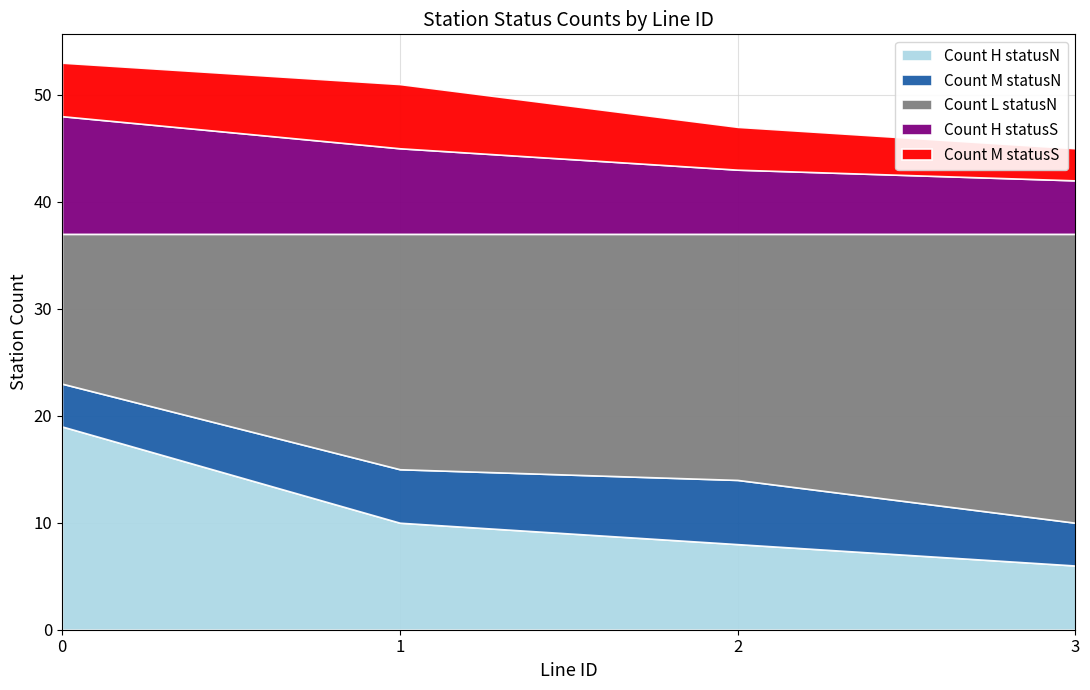

At which label does Count H statusN reach its minimum?

3